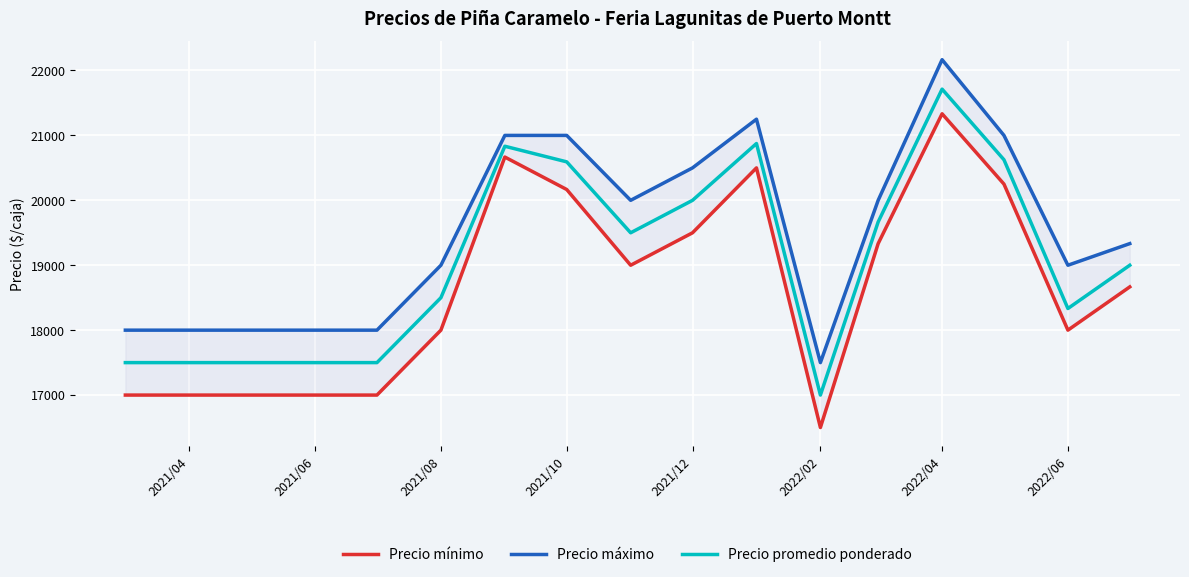

Between 2021/10 and 2022/04, which series saw the biggest shift?

Precio mínimo